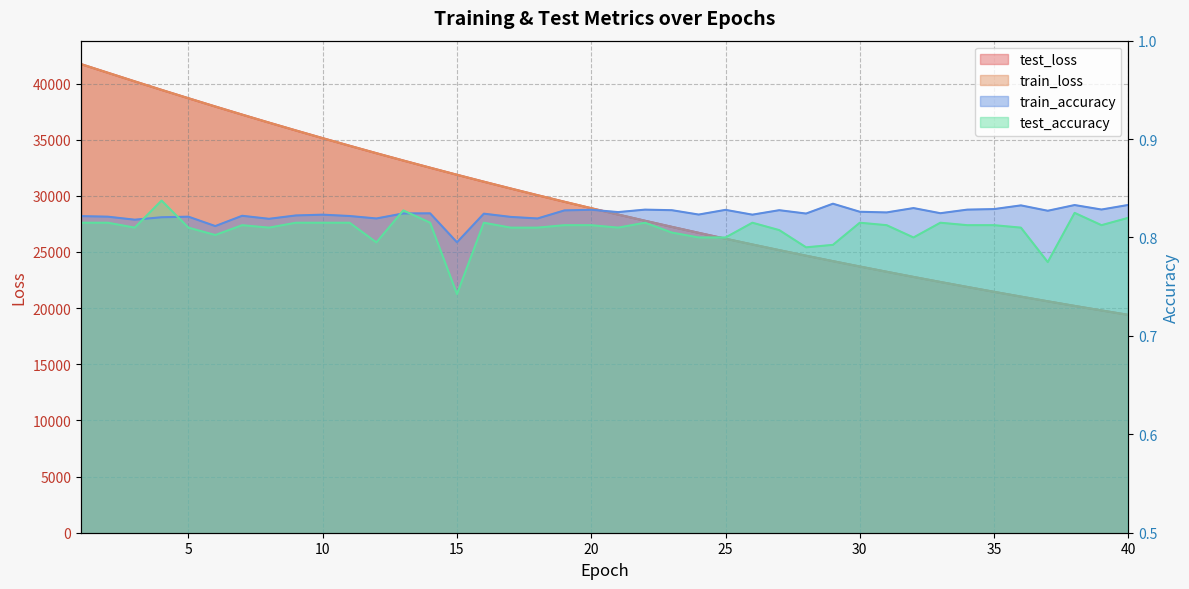

Reading right to left, extract all data points from this chart.

test_loss: 40=19399.7	39=19795.0	38=20197.5	37=20607.4	36=21025.6	35=21451.6	34=21886.0	33=22328.3	32=22778.0	31=23238.2	30=23706.3	29=24182.2	28=24667.5	27=25163.0	26=25667.9	25=26180.5	24=26703.4	23=27237.2	22=27780.6	21=28333.0	20=28897.5	19=29470.4	18=30055.5	17=30651.1	16=31257.7	15=31873.4	14=32504.3	13=33143.5	12=33794.8	11=34458.3	10=35133.8	9=35820.1	8=36518.2	7=37230.4	6=37952.4	5=38688.5	4=39432.4	3=40189.9	2=40957.9	1=41727.9
train_loss: 40=19399.0	39=19794.2	38=20196.8	37=20606.7	36=21024.7	35=21450.6	34=21885.2	33=22327.4	32=22777.2	31=23237.2	30=23705.3	29=24181.4	28=24666.8	27=25162.1	26=25667.0	25=26179.5	24=26702.4	23=27236.2	22=27779.5	21=28332.0	20=28896.5	19=29469.4	18=30054.3	17=30650.0	16=31256.5	15=31872.7	14=32502.9	13=33142.1	12=33793.7	11=34457.0	10=35132.3	9=35819.3	8=36517.2	7=37229.5	6=37950.9	5=38687.5	4=39431.5	3=40189.6	2=40957.2	1=41727.3
train_accuracy: 40=0.8	39=0.8	38=0.8	37=0.8	36=0.8	35=0.8	34=0.8	33=0.8	32=0.8	31=0.8	30=0.8	29=0.8	28=0.8	27=0.8	26=0.8	25=0.8	24=0.8	23=0.8	22=0.8	21=0.8	20=0.8	19=0.8	18=0.8	17=0.8	16=0.8	15=0.8	14=0.8	13=0.8	12=0.8	11=0.8	10=0.8	9=0.8	8=0.8	7=0.8	6=0.8	5=0.8	4=0.8	3=0.8	2=0.8	1=0.8
test_accuracy: 40=0.8	39=0.8	38=0.8	37=0.8	36=0.8	35=0.8	34=0.8	33=0.8	32=0.8	31=0.8	30=0.8	29=0.8	28=0.8	27=0.8	26=0.8	25=0.8	24=0.8	23=0.8	22=0.8	21=0.8	20=0.8	19=0.8	18=0.8	17=0.8	16=0.8	15=0.7	14=0.8	13=0.8	12=0.8	11=0.8	10=0.8	9=0.8	8=0.8	7=0.8	6=0.8	5=0.8	4=0.8	3=0.8	2=0.8	1=0.8